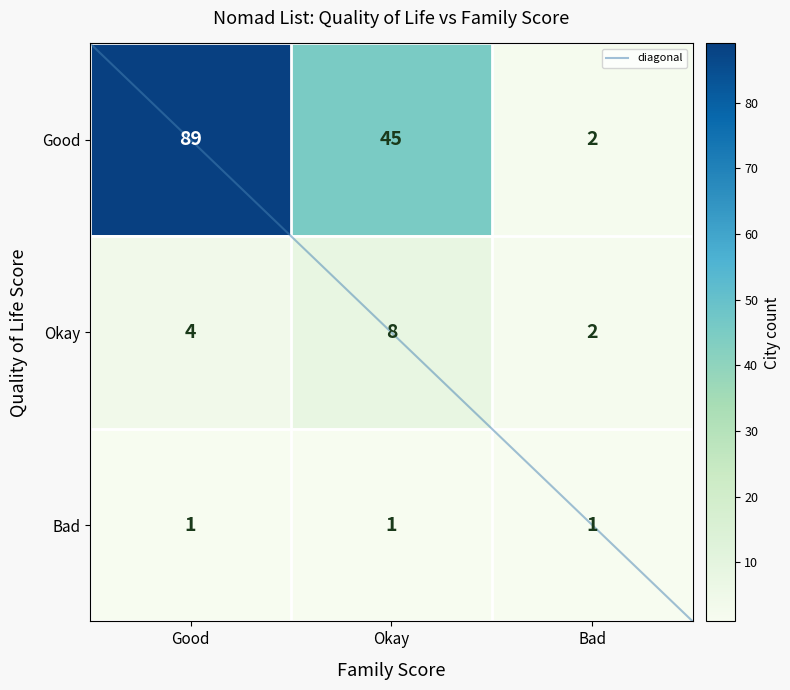

What is the sum of the Good values at Okay and Good?

134